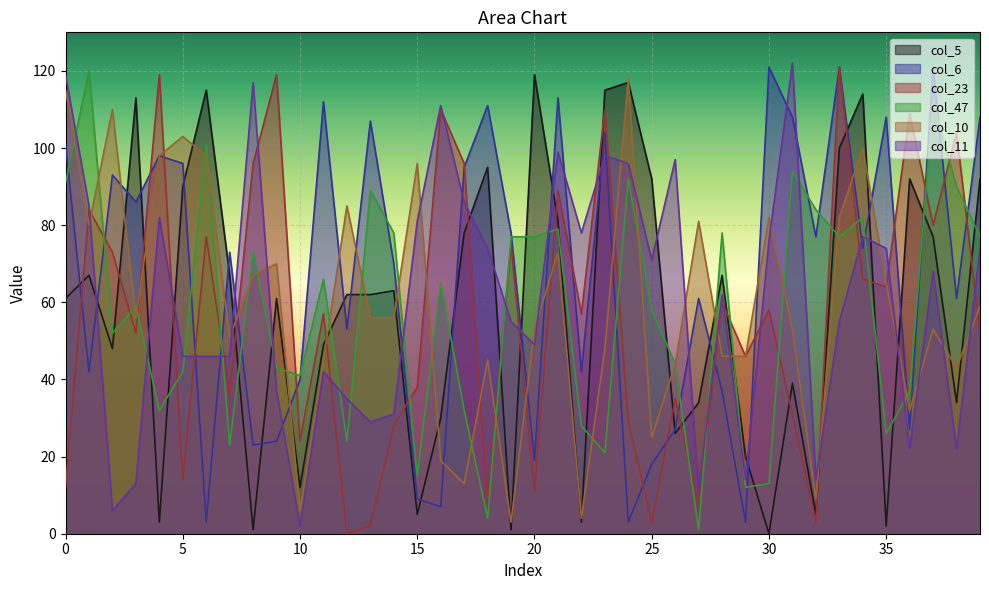

Reading left to right, extract all data points from this chart.

col_5: 0=61	1=67	2=48	3=113	4=3	5=90	6=115	7=67	8=1	9=61	10=12	11=49	12=62	13=62	14=63	15=5	16=30	17=78	18=95	19=1	20=119	21=81	22=3	23=115	24=117	25=92	26=26	27=34	28=67	29=20	30=0	31=39	32=5	33=100	34=114	35=2	36=92	37=77	38=34	39=92
col_6: 0=101	1=42	2=93	3=86	4=98	5=96	6=3	7=73	8=23	9=24	10=40	11=112	12=53	13=107	14=70	15=9	16=7	17=95	18=111	19=78	20=19	21=113	22=42	23=104	24=3	25=18	26=27	27=61	28=37	29=3	30=121	31=108	32=77	33=121	34=74	35=108	36=27	37=121	38=61	39=108
col_23: 0=12	1=84	2=73	3=52	4=119	5=14	6=77	7=36	8=96	9=119	10=24	11=57	12=0	13=2	14=28	15=38	16=110	17=96	18=8	19=75	20=11	21=89	22=57	23=110	24=29	25=3	26=35	27=7	28=60	29=46	30=58	31=31	32=3	33=121	34=66	35=64	36=109	37=80	38=104	39=52
col_47: 0=91	1=120	2=52	3=59	4=32	5=42	6=101	7=23	8=73	9=43	10=41	11=66	12=24	13=89	14=78	15=15	16=65	17=32	18=4	19=77	20=77	21=79	22=28	23=21	24=92	25=58	26=44	27=1	28=78	29=12	30=13	31=94	32=84	33=77	34=82	35=26	36=37	37=112	38=90	39=77
col_10: 0=115	1=80	2=110	3=56	4=98	5=103	6=98	7=51	8=67	9=70	10=6	11=45	12=85	13=56	14=56	15=96	16=19	17=13	18=45	19=3	20=53	21=73	22=4	23=48	24=118	25=25	26=44	27=81	28=46	29=46	30=82	31=53	32=9	33=82	34=100	35=65	36=32	37=53	38=43	39=59
col_11: 0=119	1=85	2=6	3=13	4=82	5=46	6=46	7=46	8=117	9=37	10=2	11=42	12=35	13=29	14=31	15=81	16=111	17=86	18=74	19=55	20=49	21=99	22=78	23=98	24=96	25=71	26=97	27=11	28=62	29=14	30=76	31=122	32=14	33=55	34=77	35=74	36=22	37=68	38=22	39=74